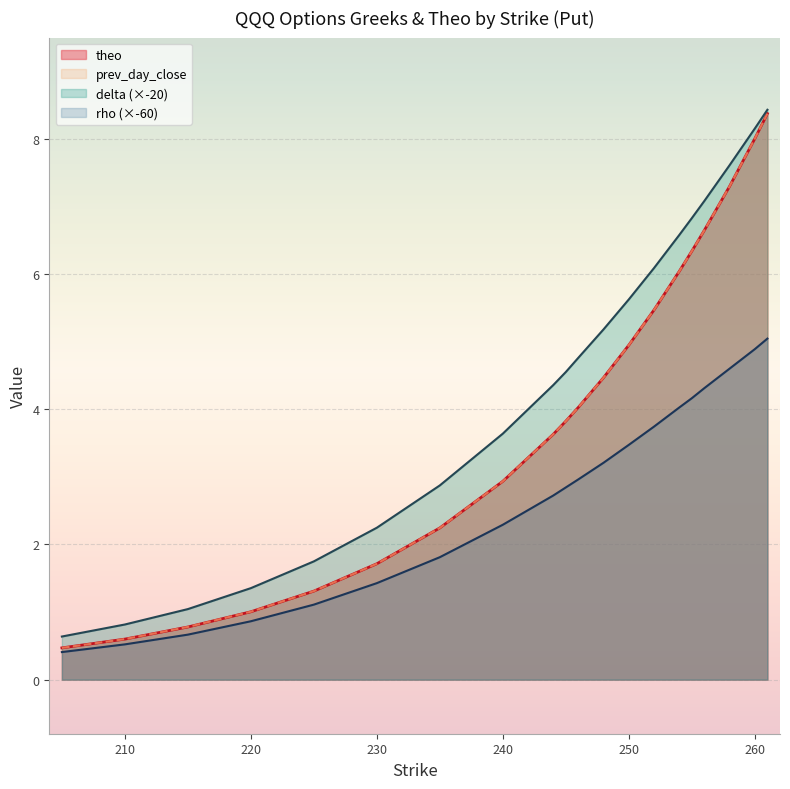

Between 210 and 260, which series saw the biggest shift?

theo